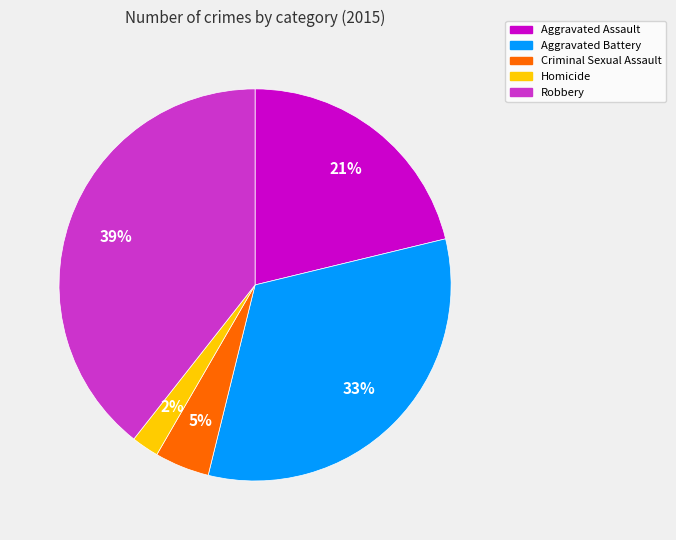

Does any single category account for the majority?

No